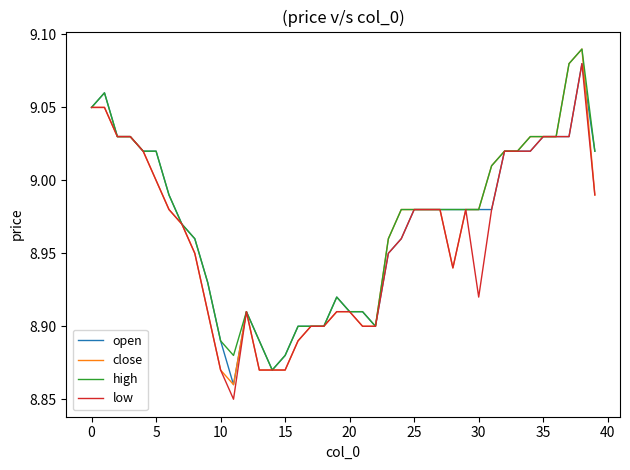

What is the difference between the second highest and minimum values in the high series?

0.2